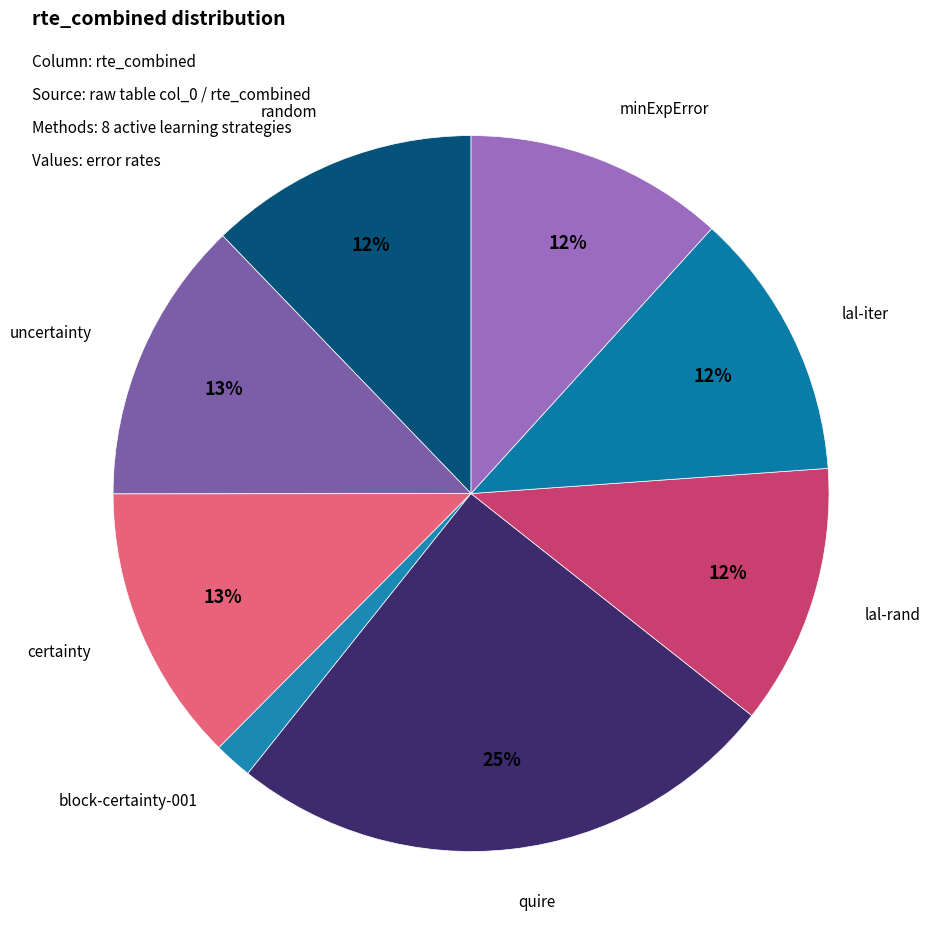

Which has a higher value, uncertainty or random?

uncertainty